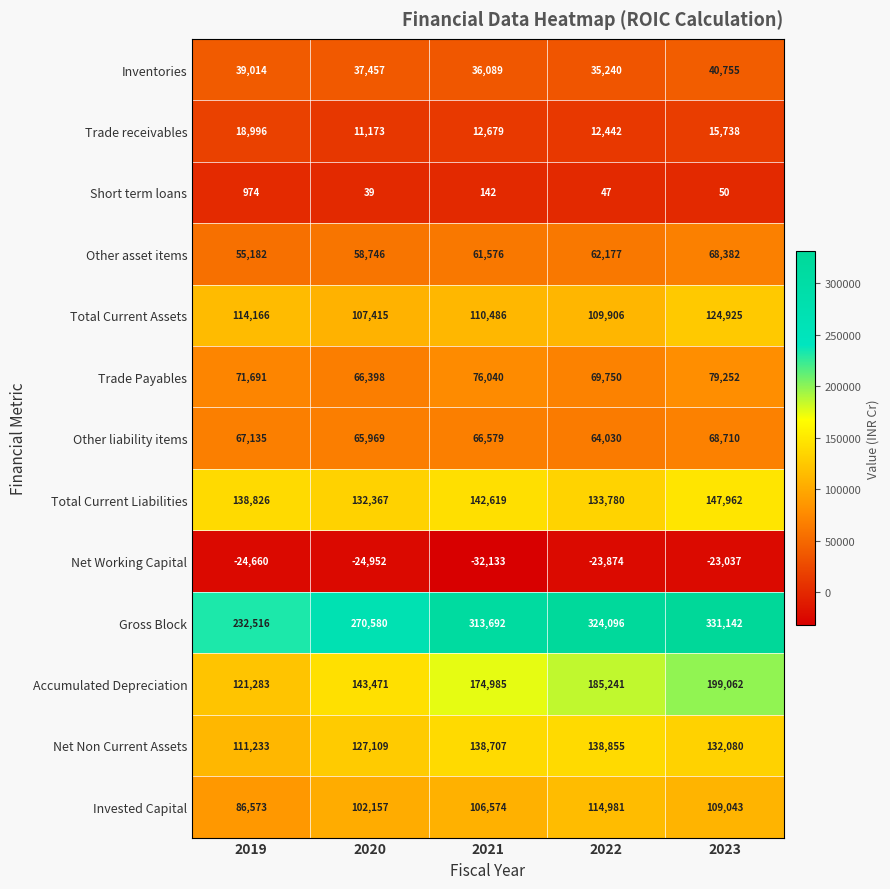

Which series changed the most between 2019 and 2020?

Gross Block